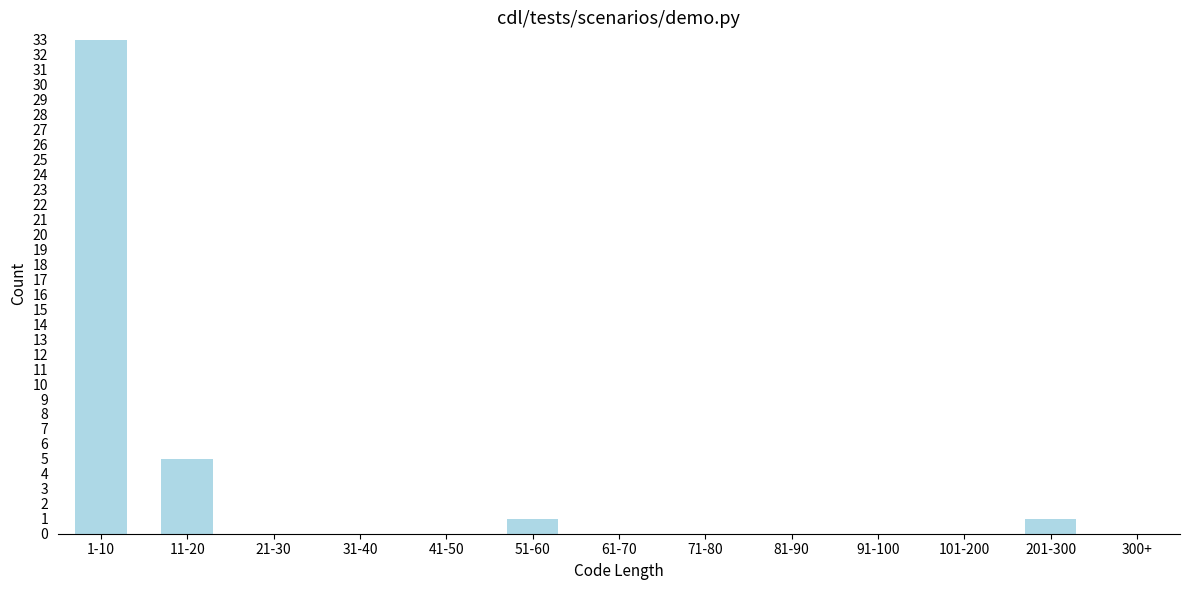

Reading left to right, extract all data points from this chart.

1-10=33	11-20=5	21-30=0	31-40=0	41-50=0	51-60=1	61-70=0	71-80=0	81-90=0	91-100=0	101-200=0	201-300=1	300+=0